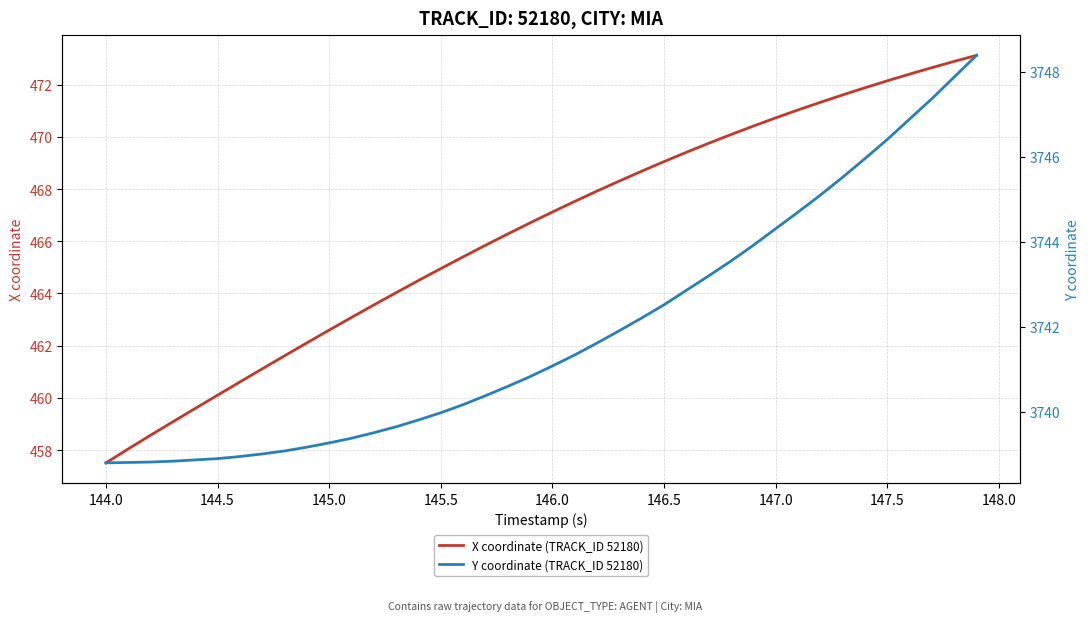

What is the minimum value shown in the chart?

457.5